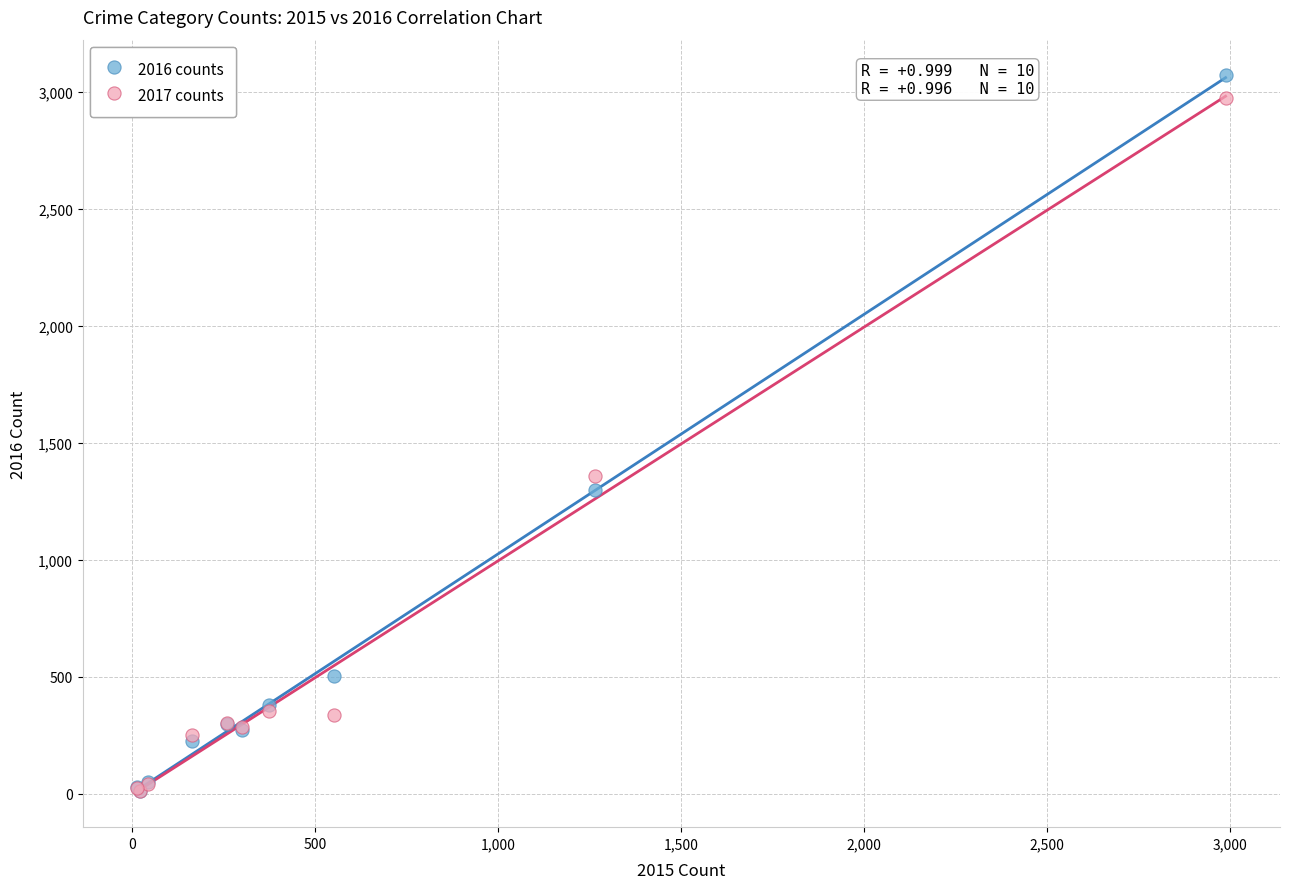

In the 2017 counts series, what Y value is closest to 1492?

1359